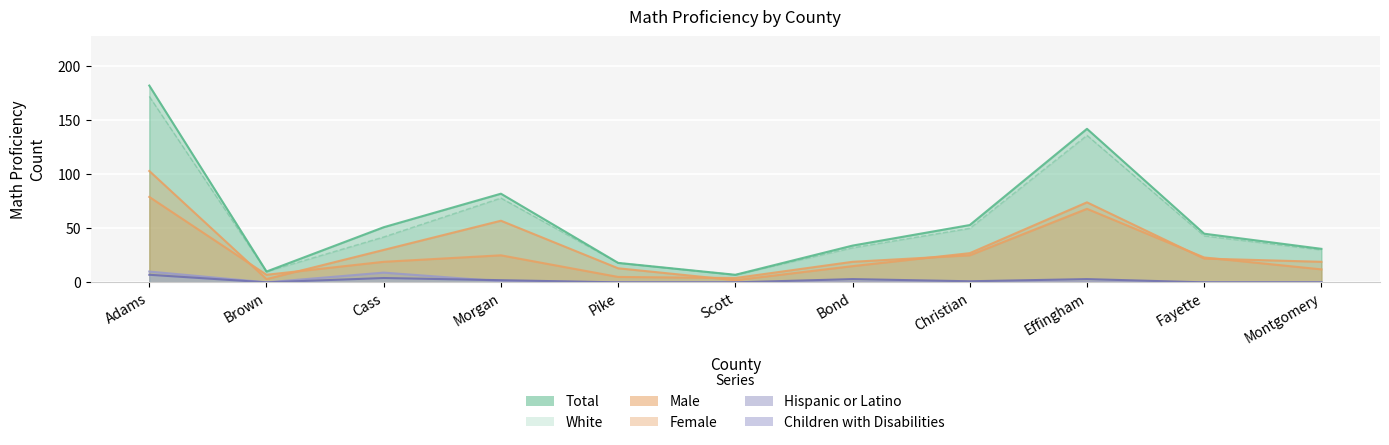

The White series shows 30 at Montgomery. True or false?

True